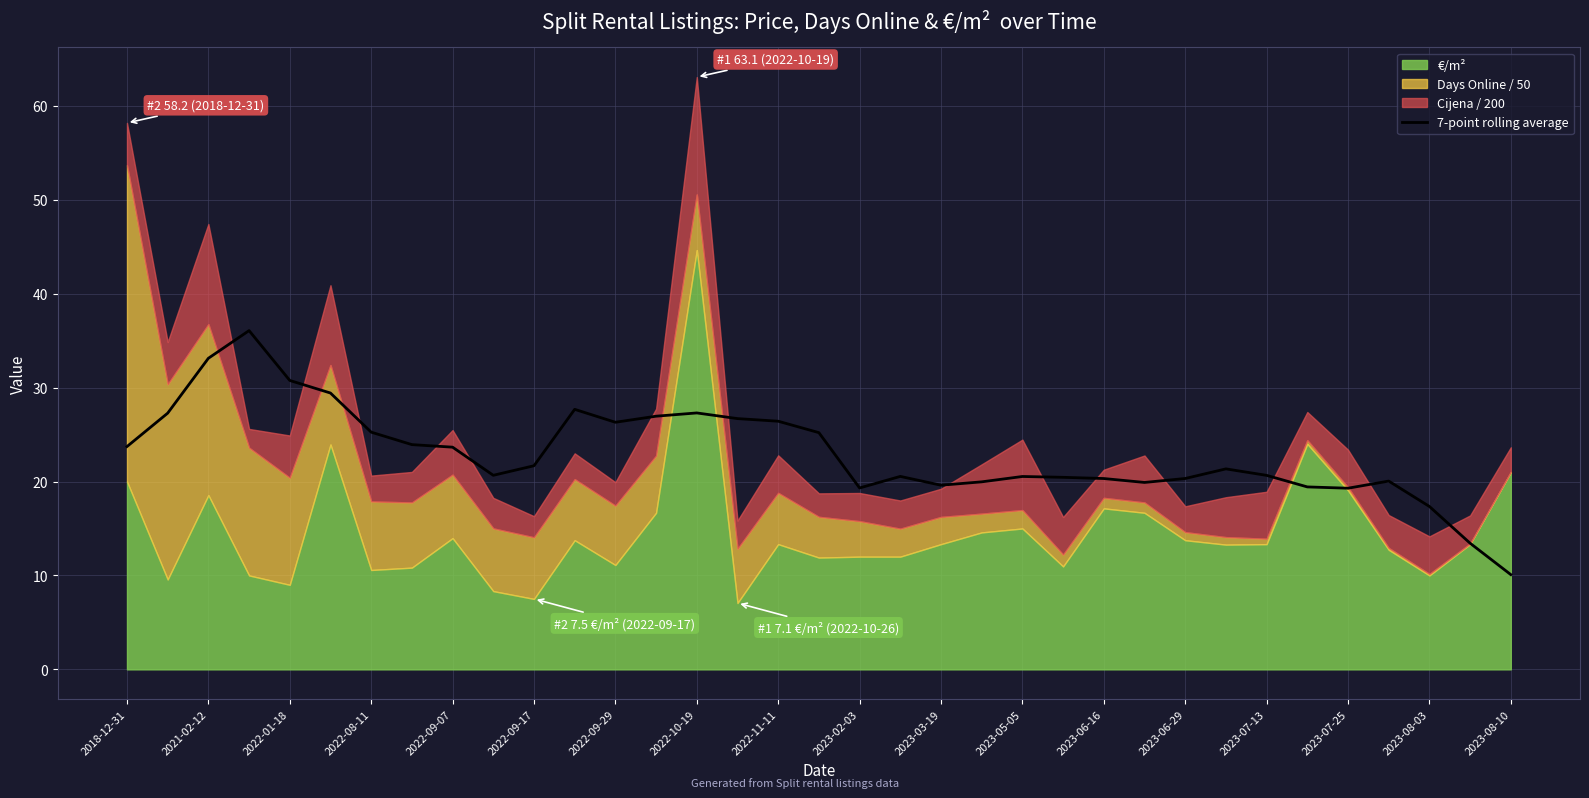

True or false: there are more than 0 points higher than both neighbors.

True